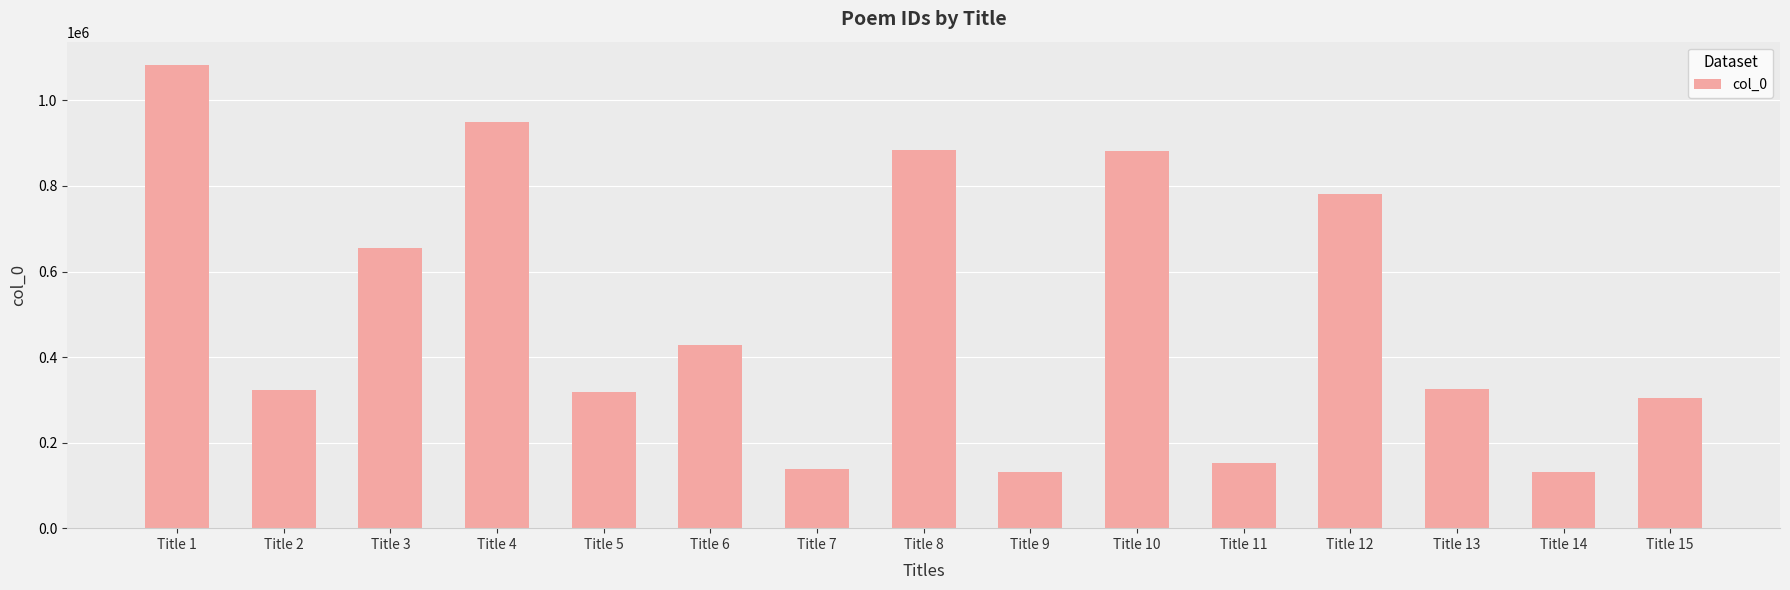

What is the change in value from Title 13 to Title 15?

-22866